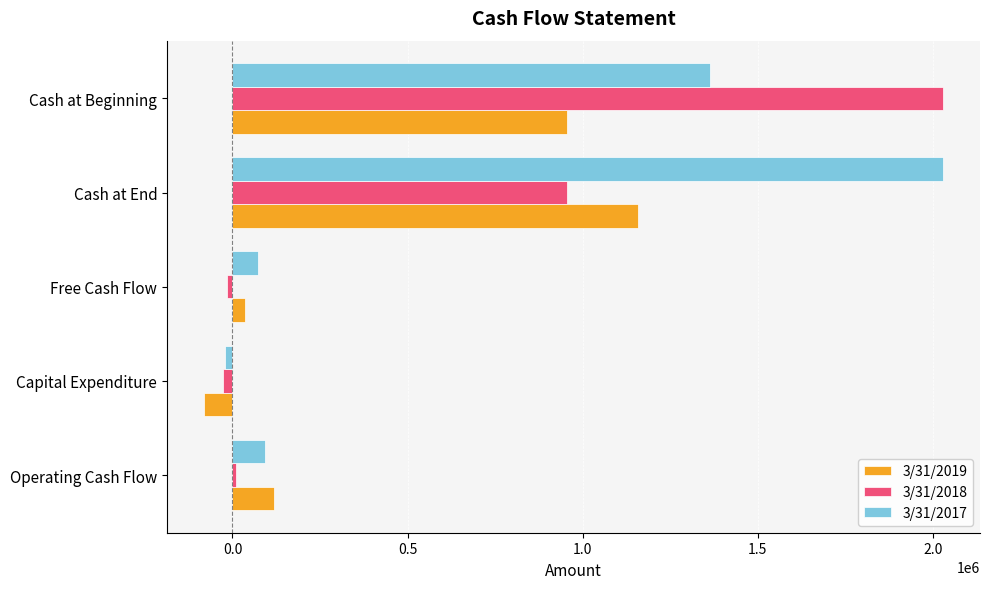

At which category does the chart reach its minimum across all series?

Capital Expenditure